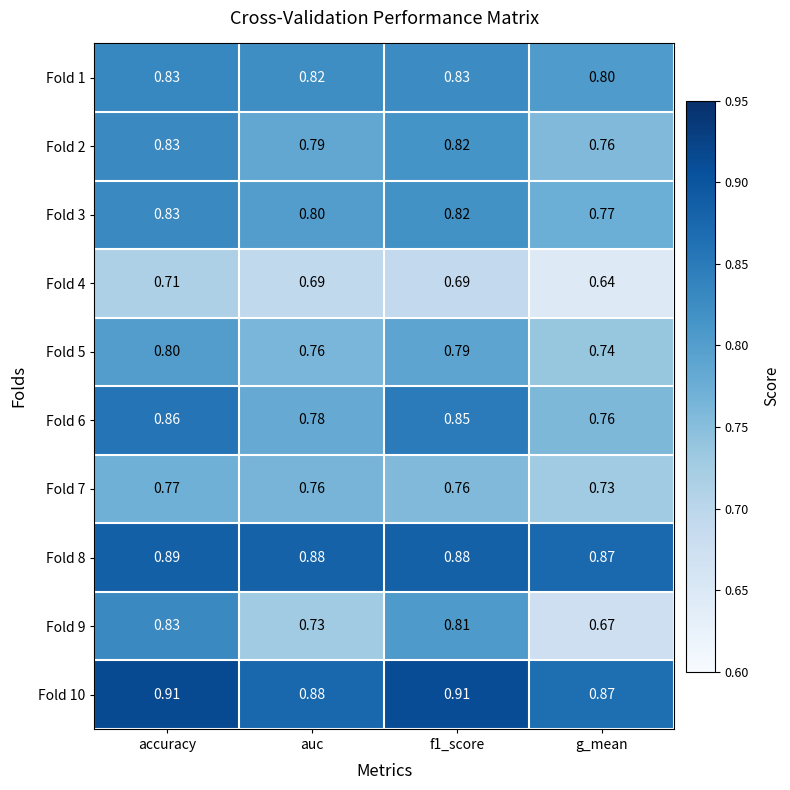

Where is Fold 5 nearest to the value 0?

g_mean